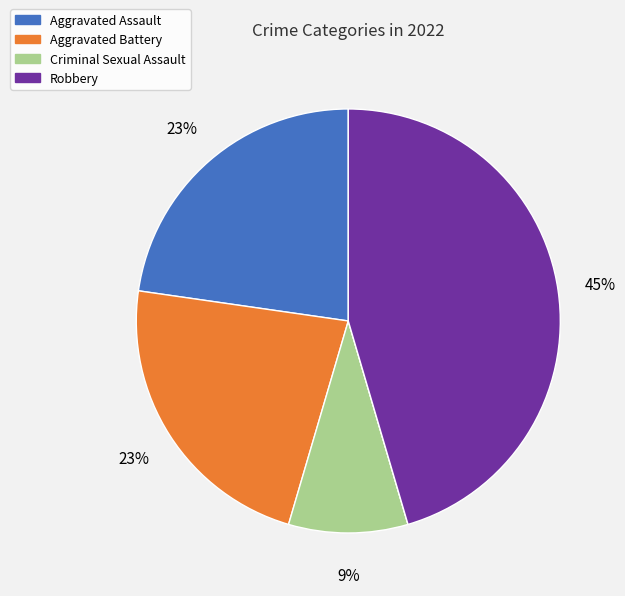

Is there any slice that represents more than half of the pie?

No